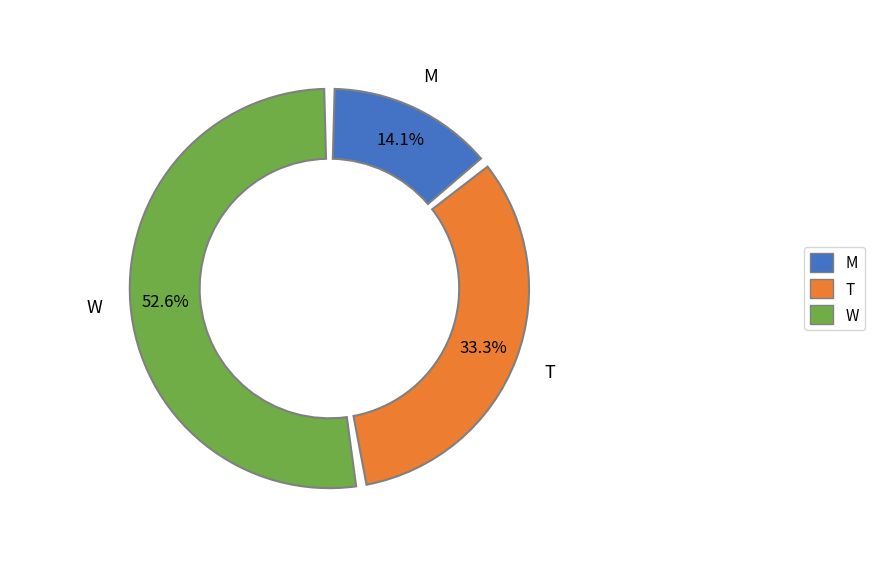

How many slices are in this pie chart?

3